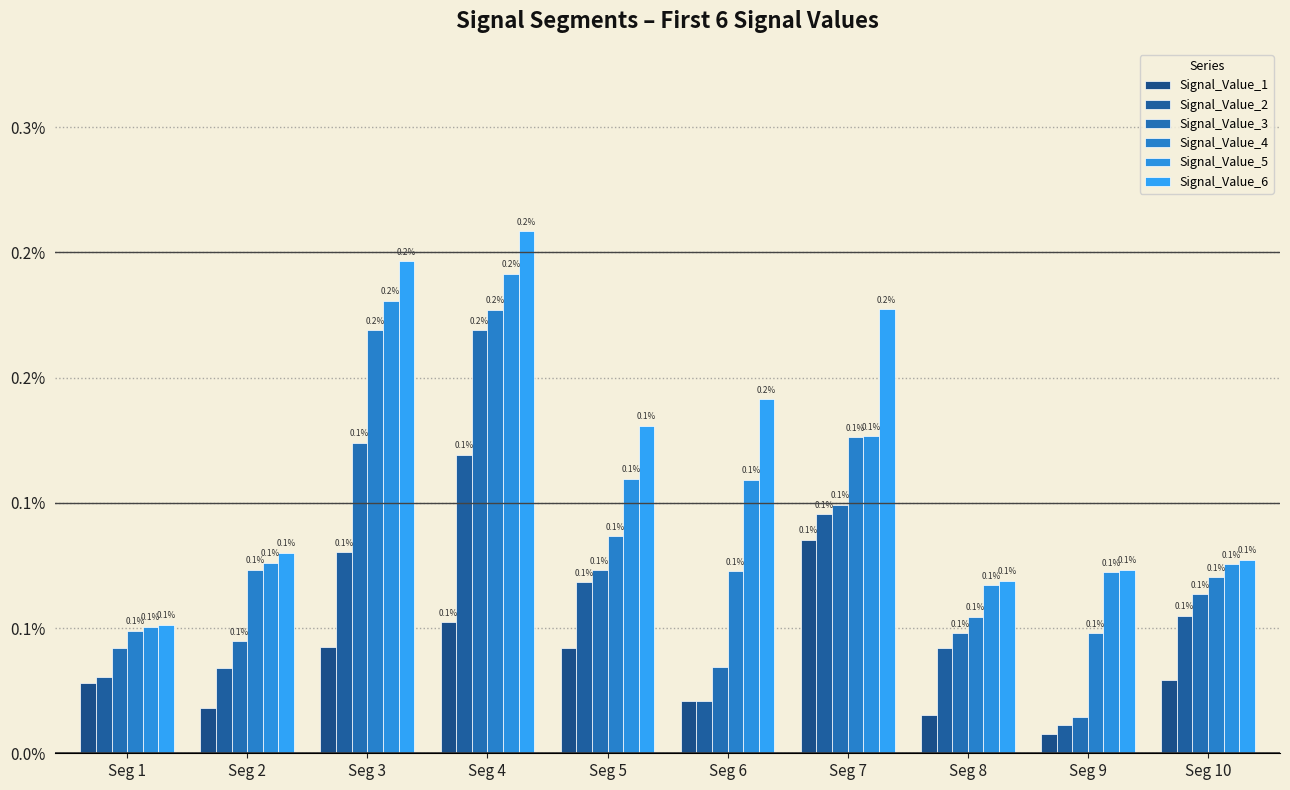

How many categories are shown in the chart?

10